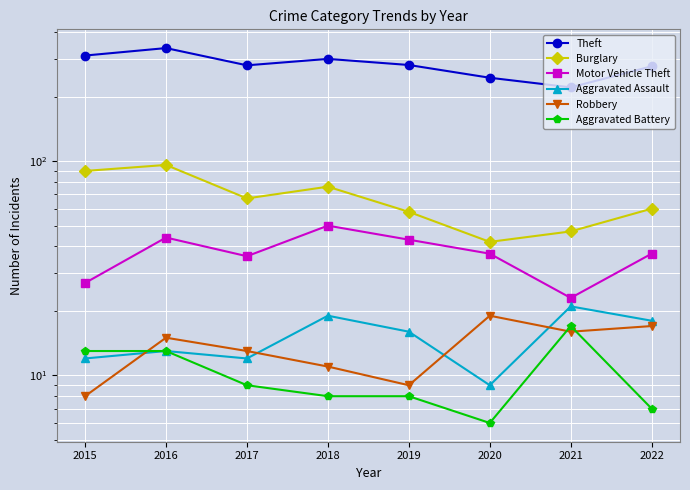

Read the Aggravated Battery value at 2019, to the nearest 10.

10